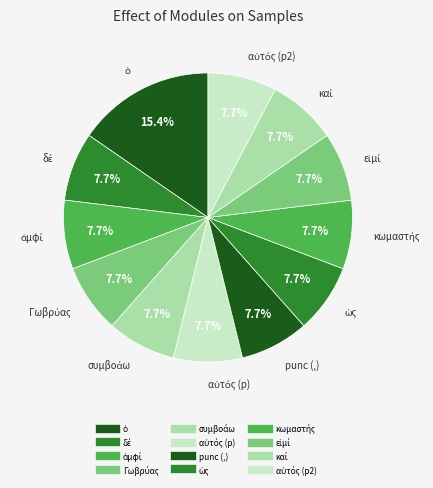

How many segments does this pie chart have?

12